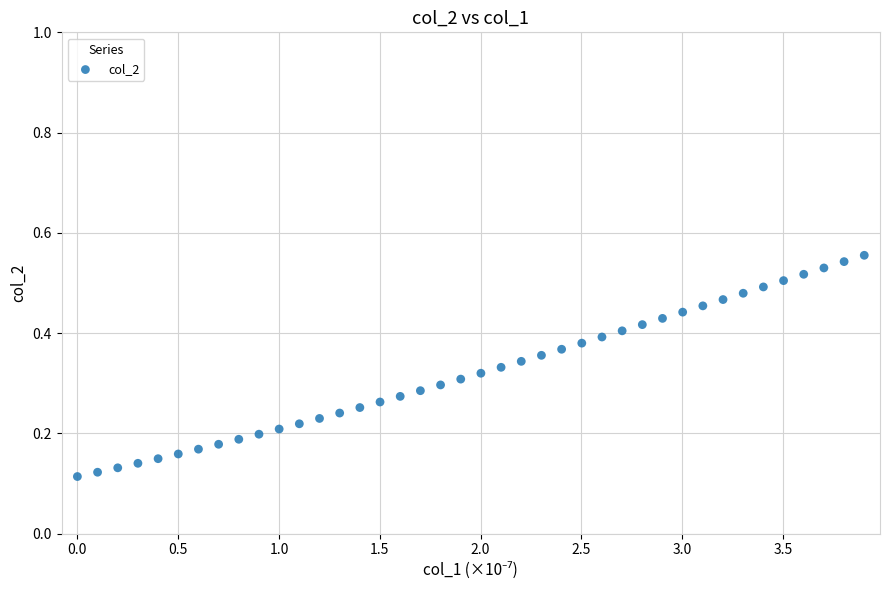

What is the range of X values (max minus min)?

3.9